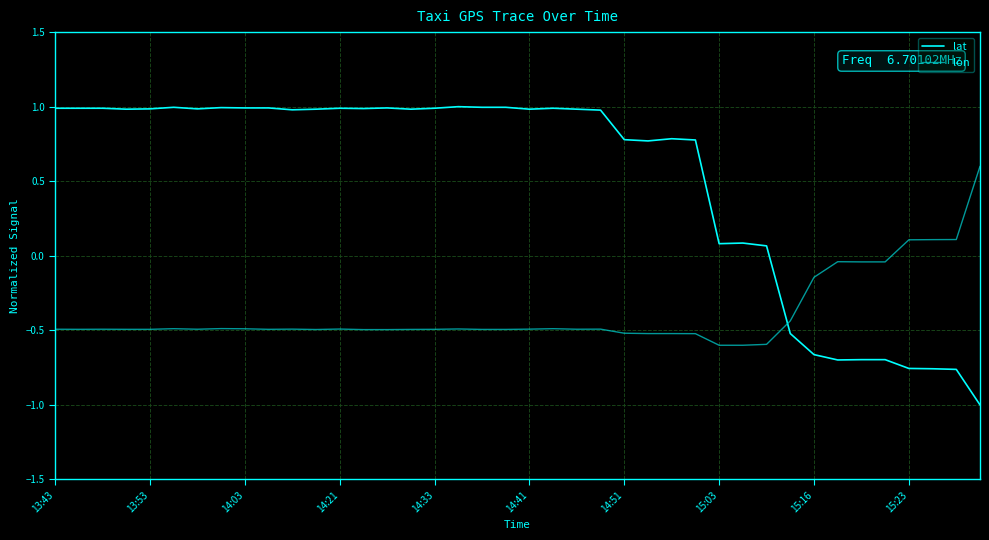

Which series has the largest total across all categories?

lat